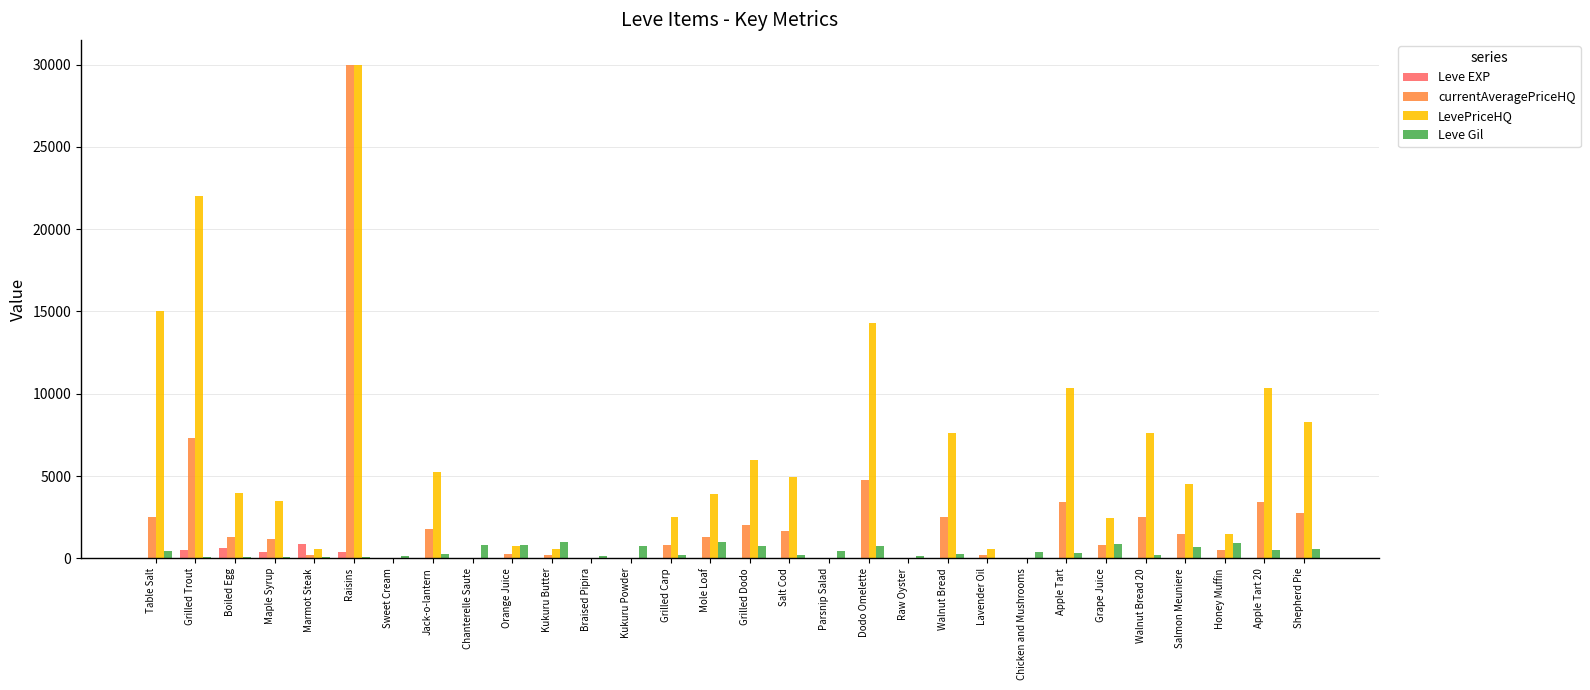

What are all the series names shown in the legend?

Leve EXP, currentAveragePriceHQ, LevePriceHQ, Leve Gil